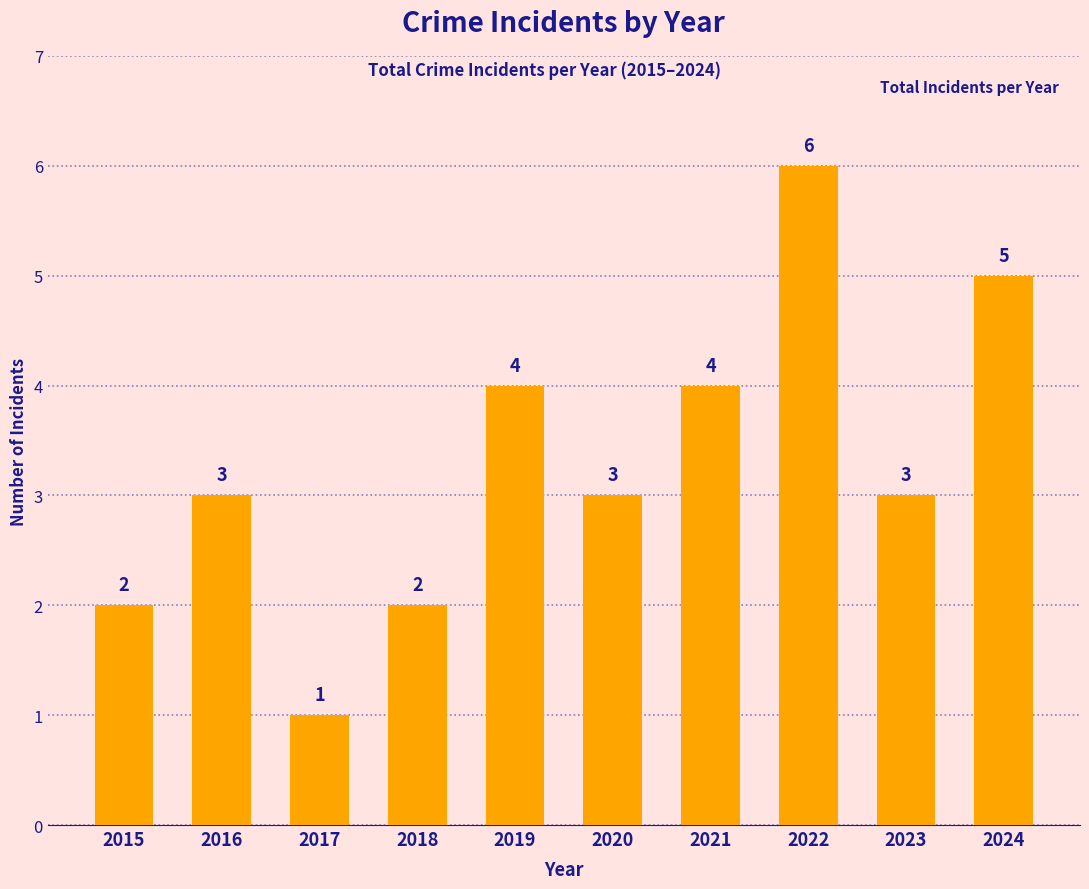

What is the value of the 5th bar from the left?

4